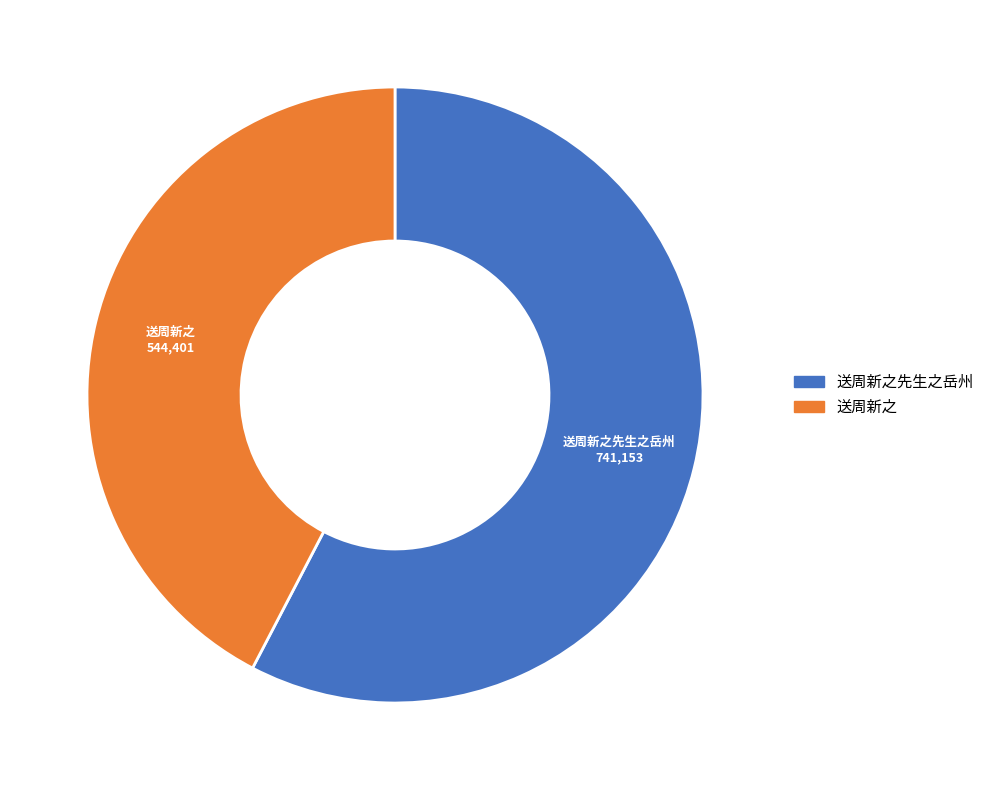

Which slice represents more than half of the pie?

送周新之先生之岳州